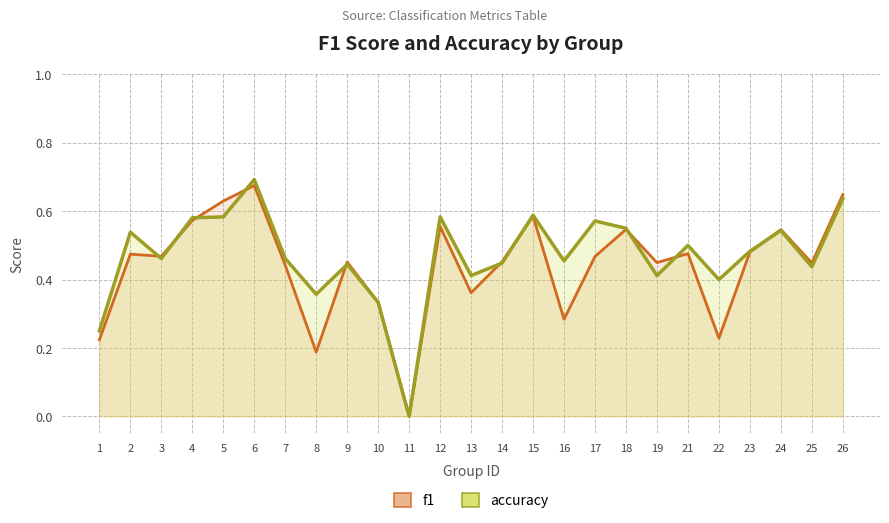

Where is f1 nearest to the value 0?

11